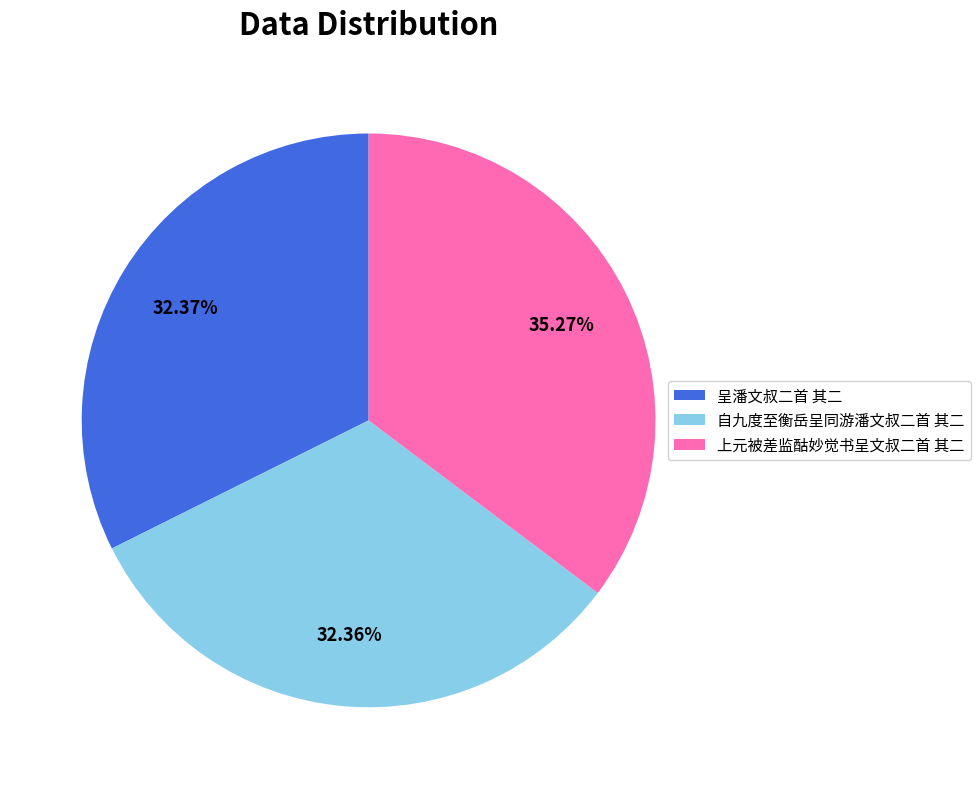

To the nearest percent, what is the combined percentage of 自九度至衡岳呈同游潘文叔二首 其二 and 上元被差监酤妙觉书呈文叔二首 其二?

68%